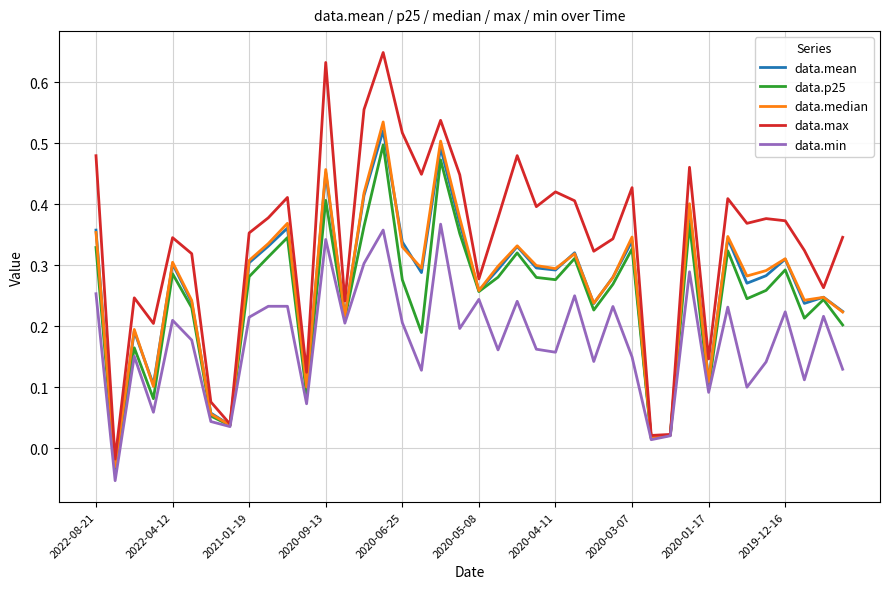

At how many categories does at least one series exceed 0?

39